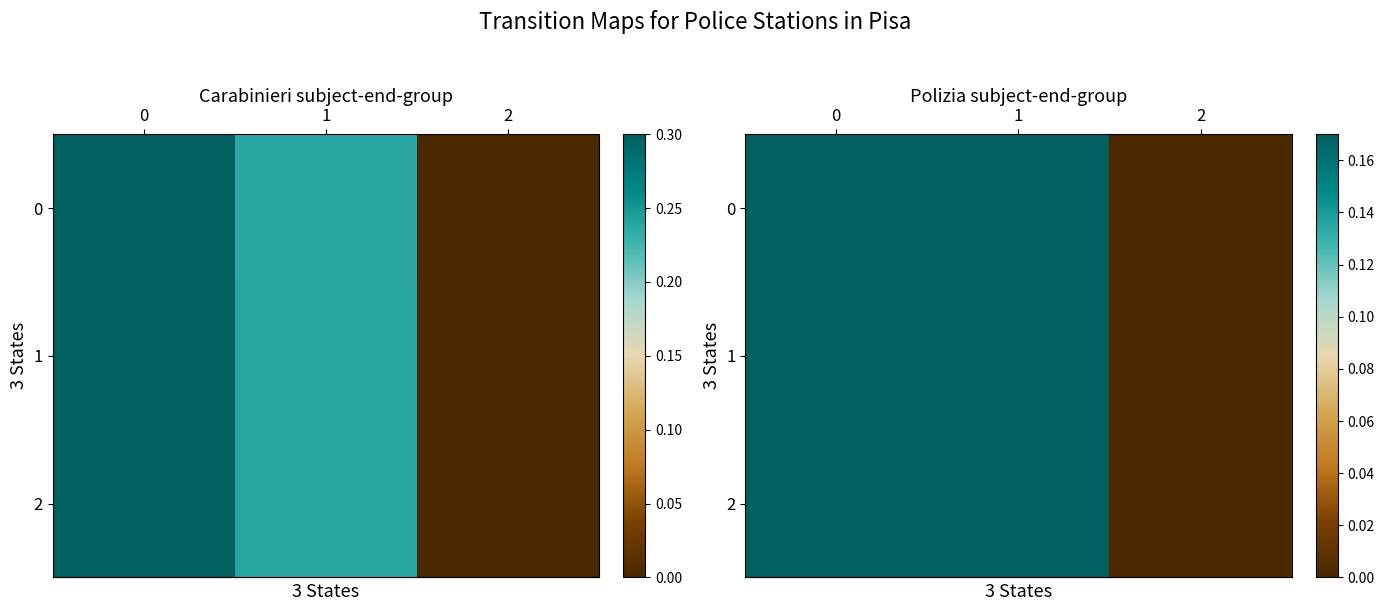

Which series has the largest total across all categories?

row_2